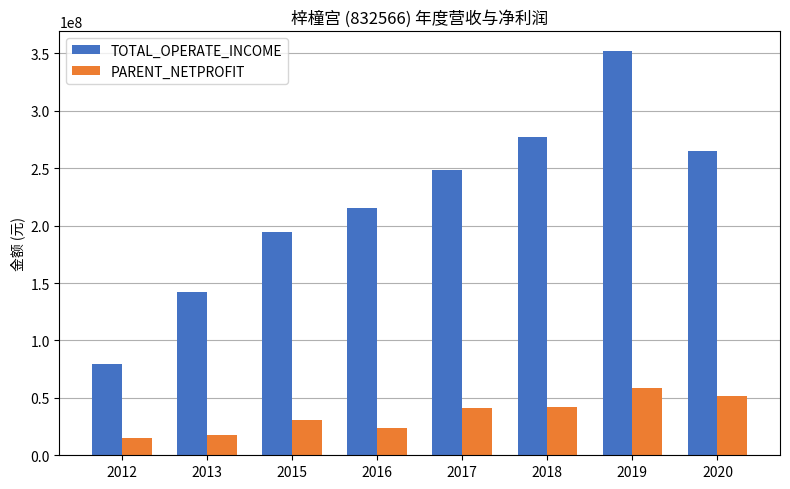

Which series has the largest range (max minus min)?

TOTAL_OPERATE_INCOME